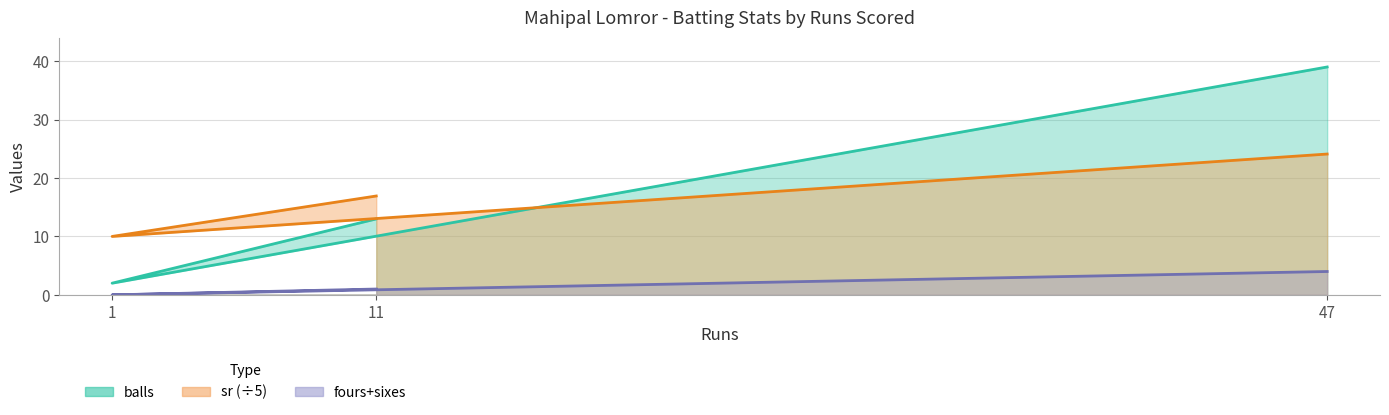

True or false: balls has a value of 0.8 at 1.

False